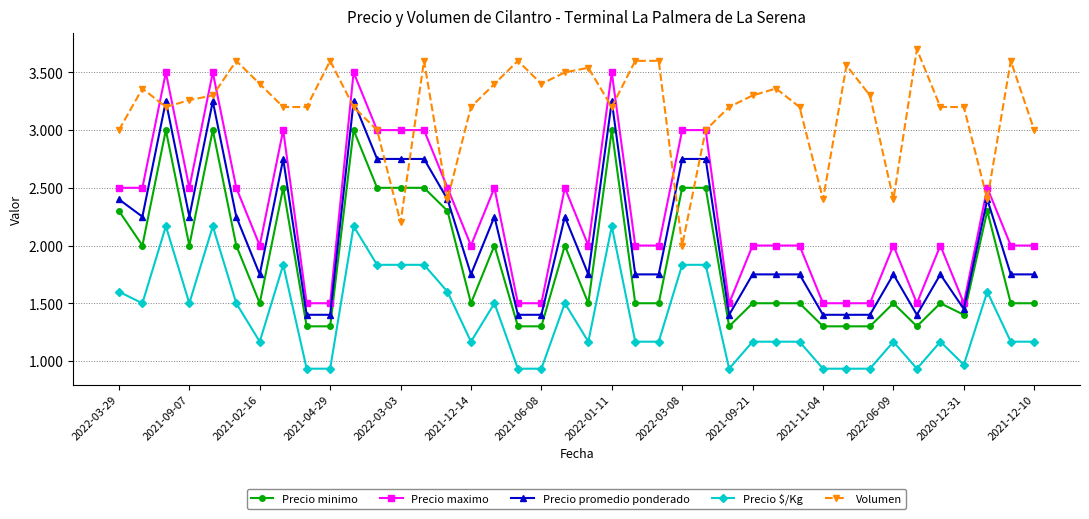

Where is Precio minimo nearest to the value 2150?

2022-03-29